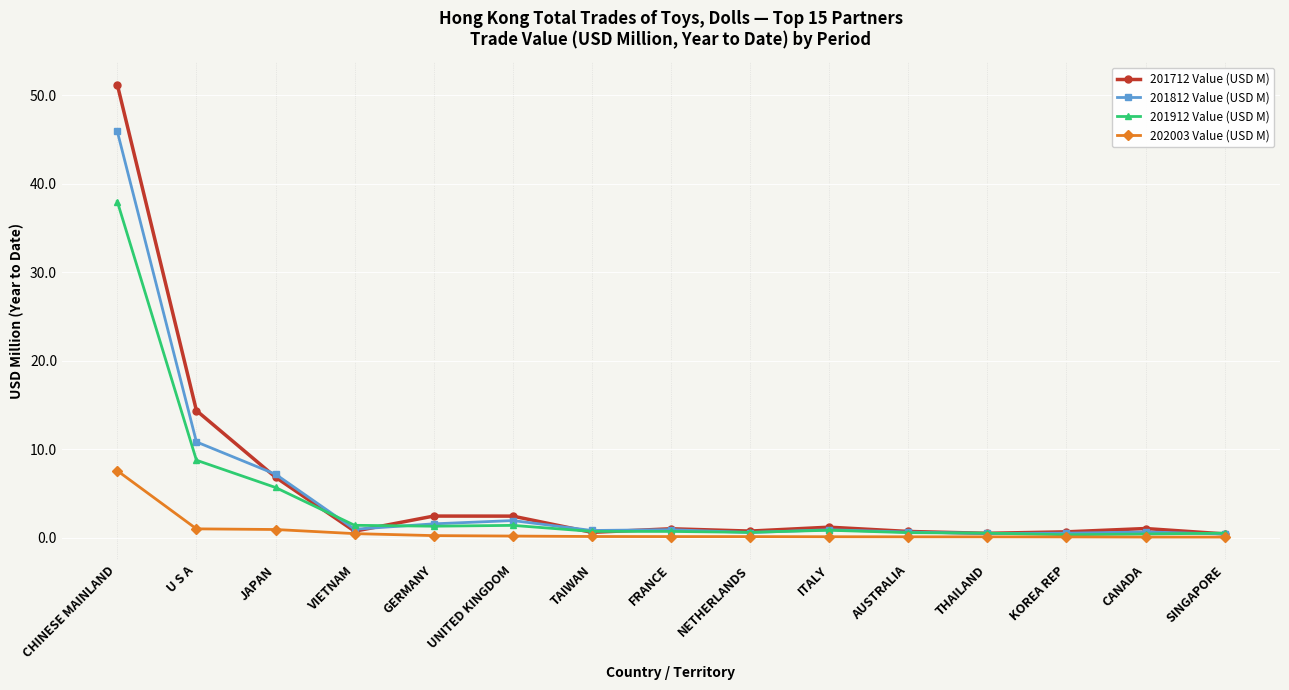

What position from the right is CANADA?

2